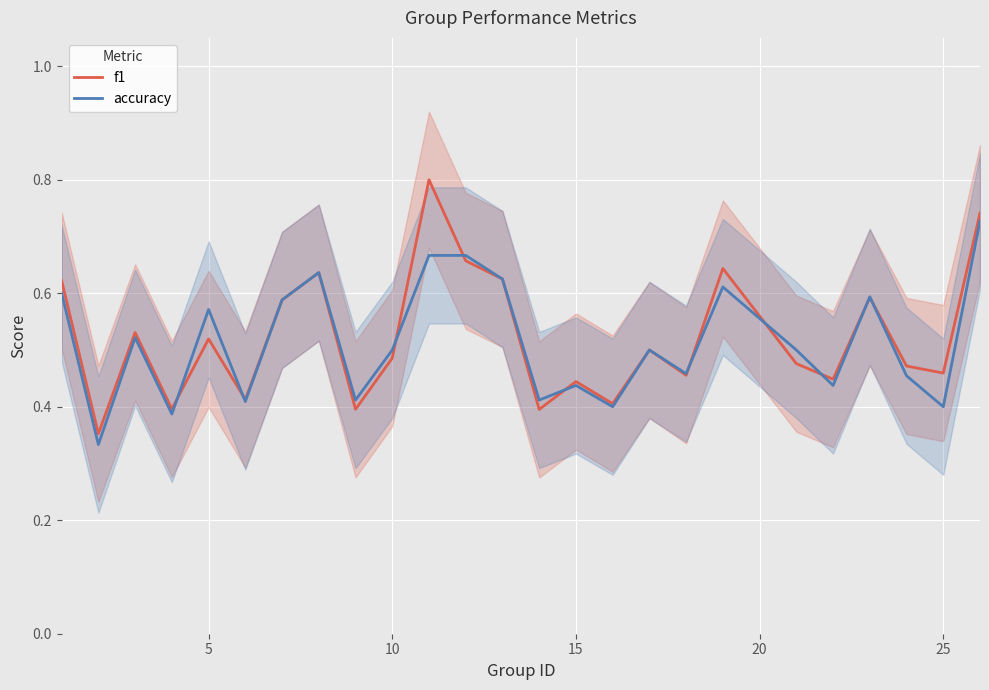

Reading left to right, what are all the values shown in this chart?

f1: 0.6	0.4	0.5	0.4	0.5	0.4	0.6	0.6	0.4	0.5	0.8	0.7	0.6	0.4	0.4	0.4	0.5	0.5	0.6	0.5	0.4	0.6	0.5	0.5	0.7
accuracy: 0.6	0.3	0.5	0.4	0.6	0.4	0.6	0.6	0.4	0.5	0.7	0.7	0.6	0.4	0.4	0.4	0.5	0.5	0.6	0.5	0.4	0.6	0.5	0.4	0.7